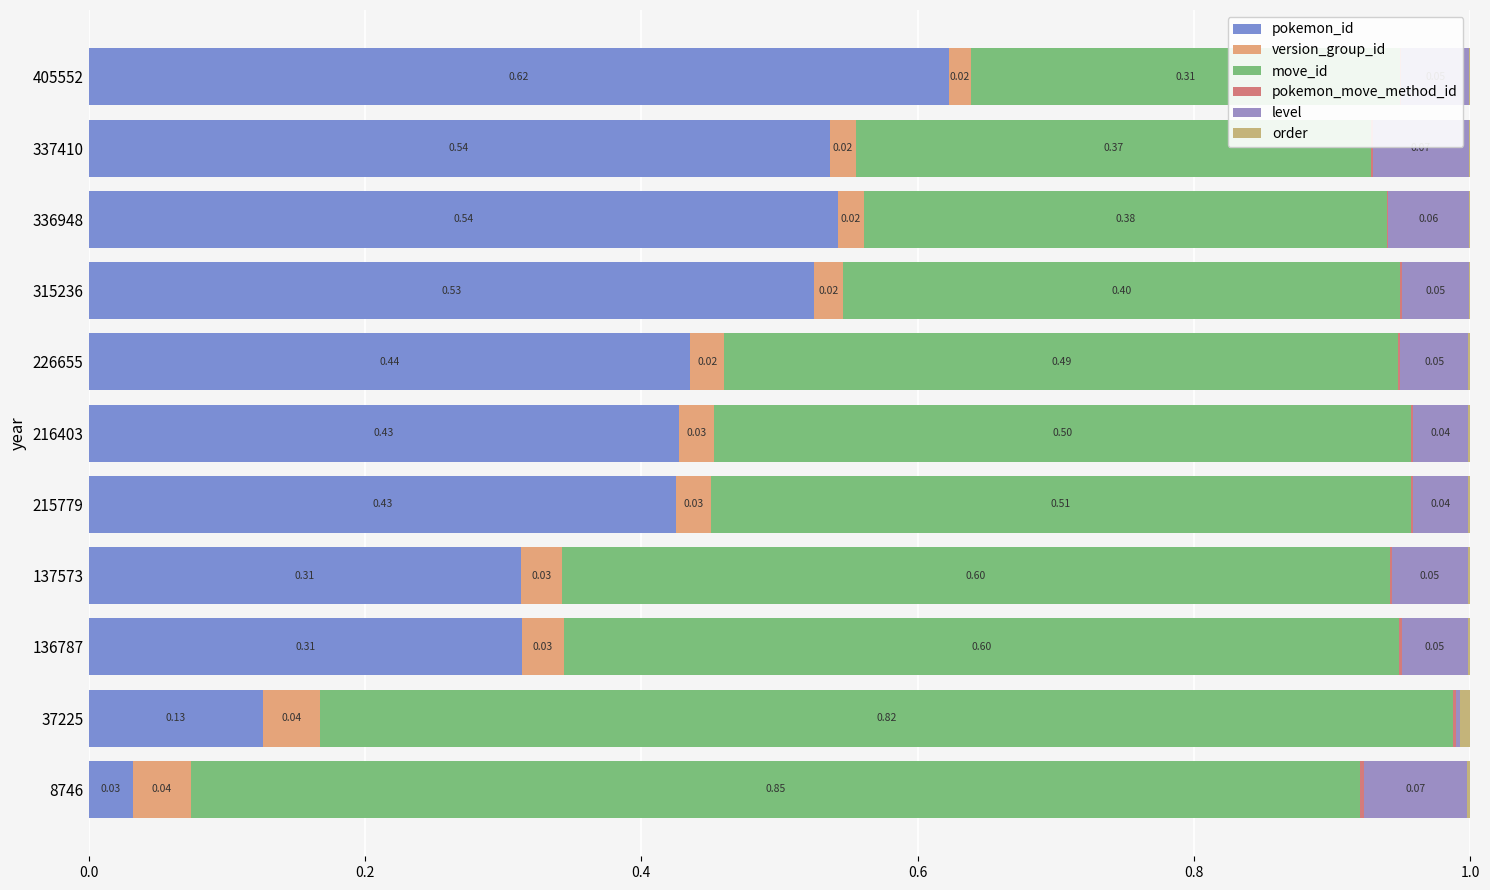

Which series has the widest spread of values?

pokemon_id